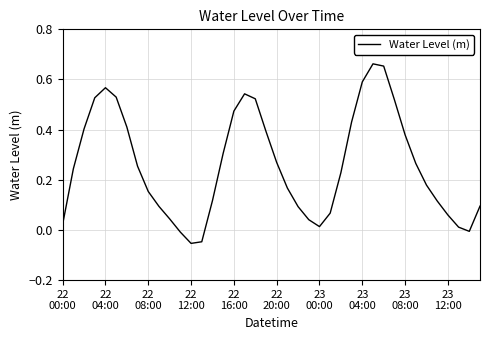

Is this an area chart (filled region under the line)?

No